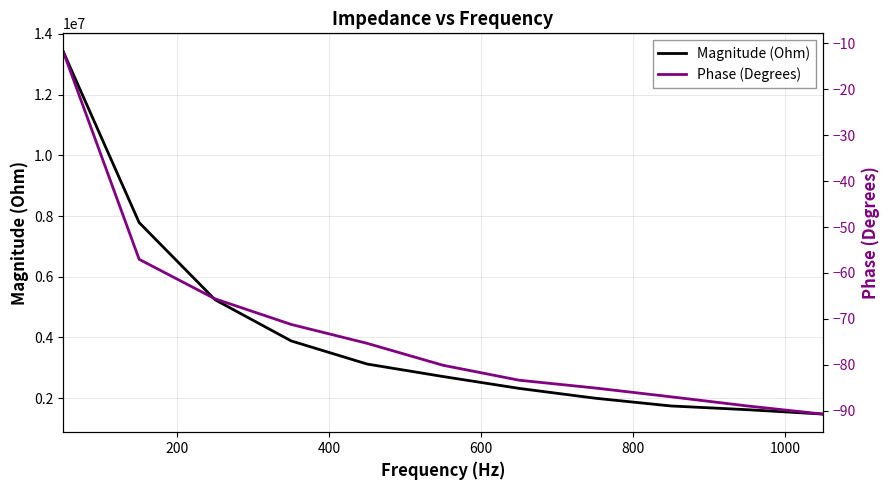

What is the minimum value for Magnitude (Ohm)?

1474745.8